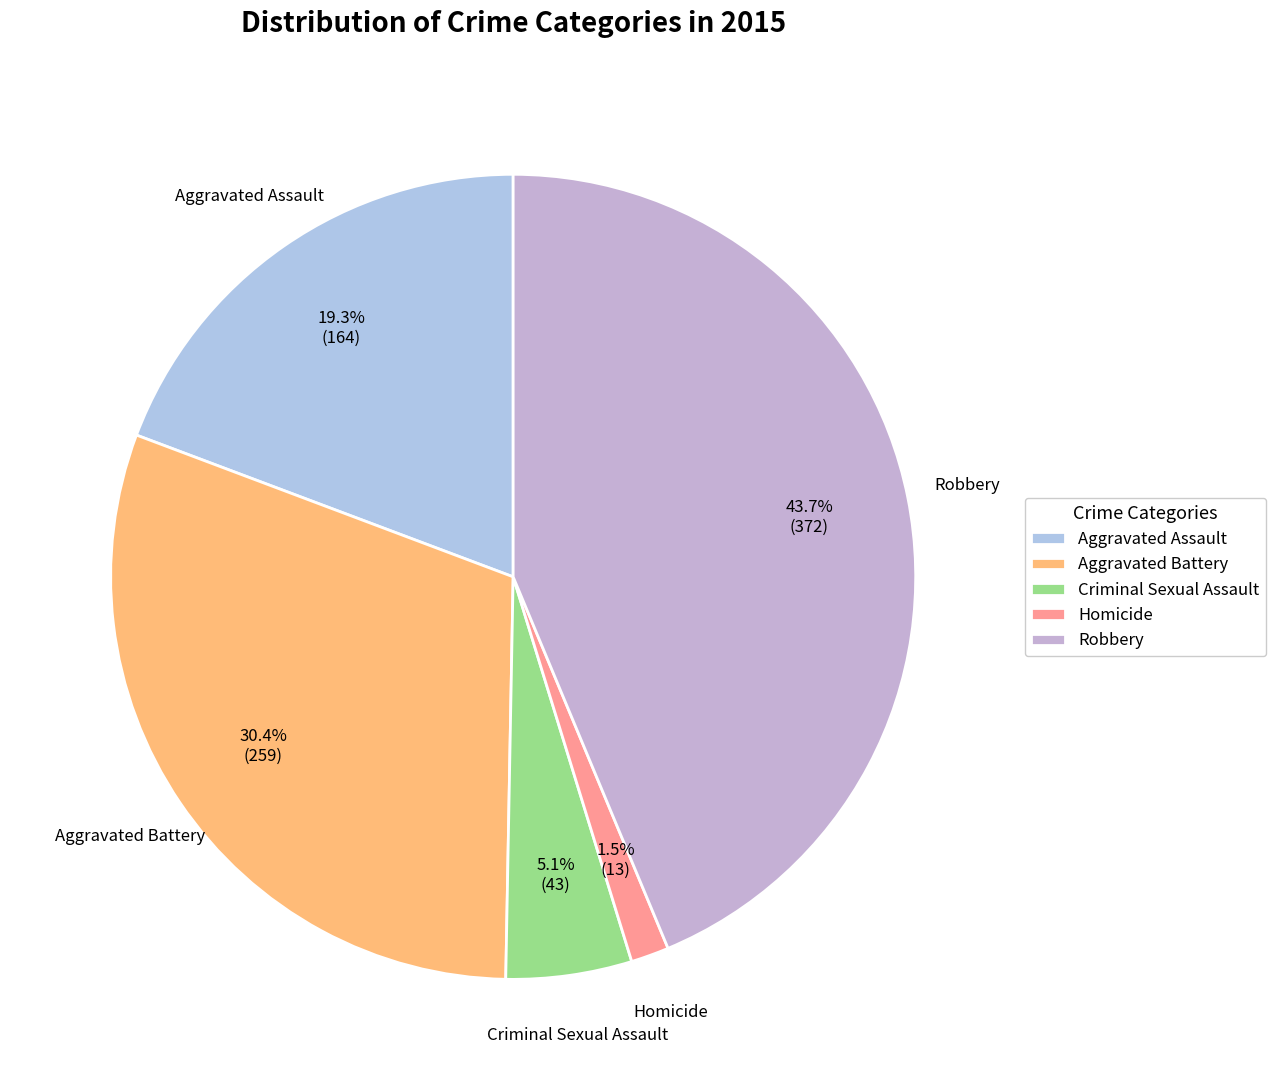

Which category has the biggest portion of the pie?

Robbery